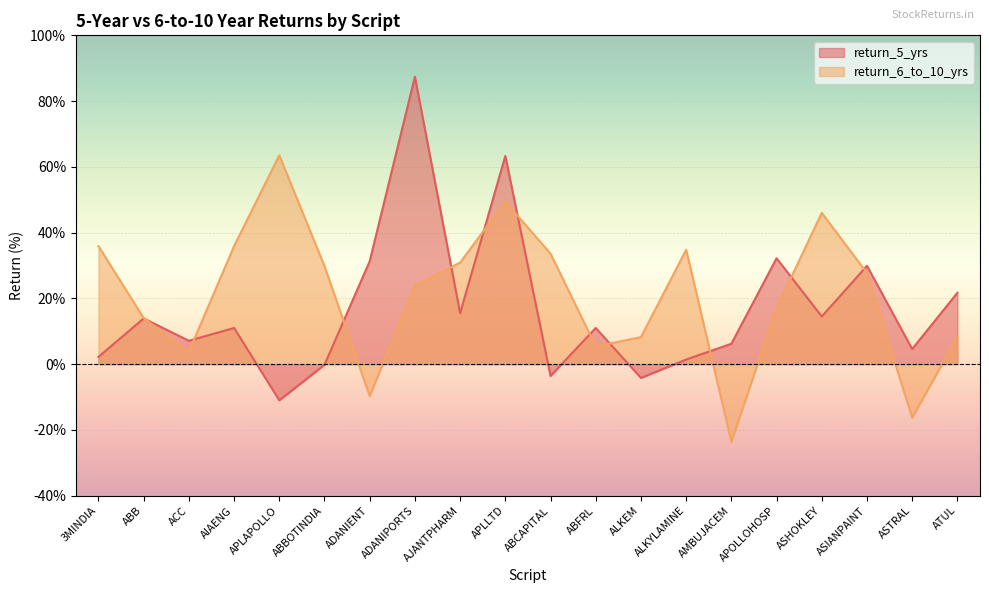

Between which two adjacent categories do return_5_yrs and return_6_to_10_yrs first intersect?

ABB and ACC